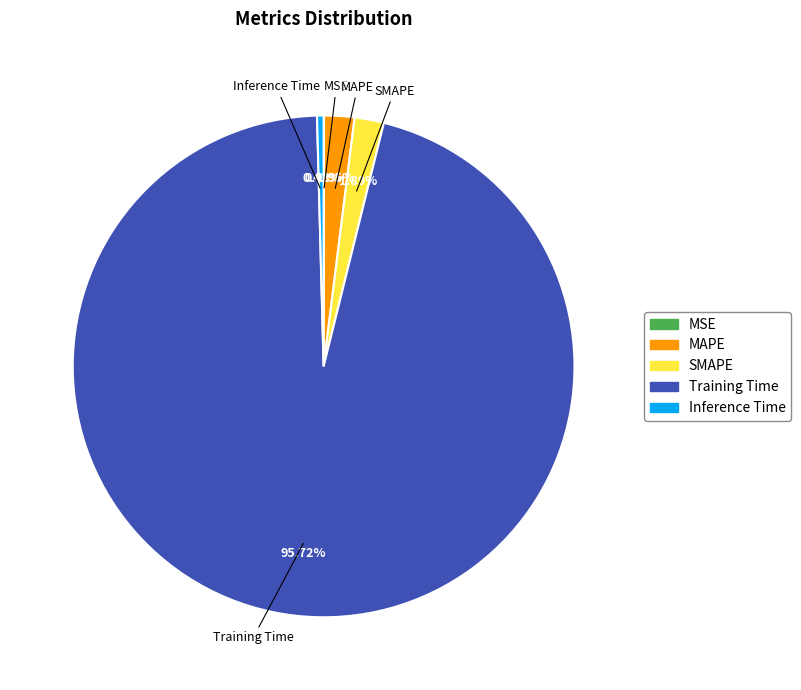

Combined, do Training Time and MAPE account for over 50%?

Yes